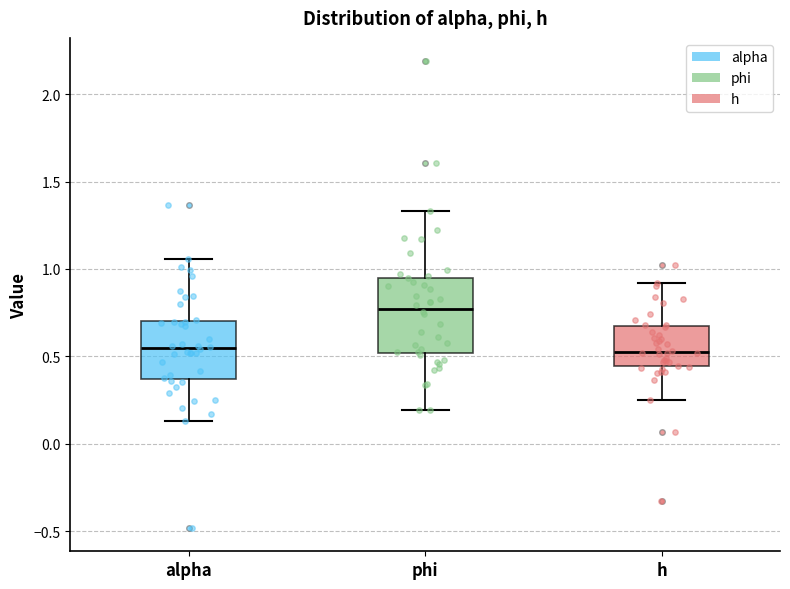

Where is the upper edge of the box for phi on the y-axis? The values are not printed on the chart, so give them approximately, as read against the axis.

0.95